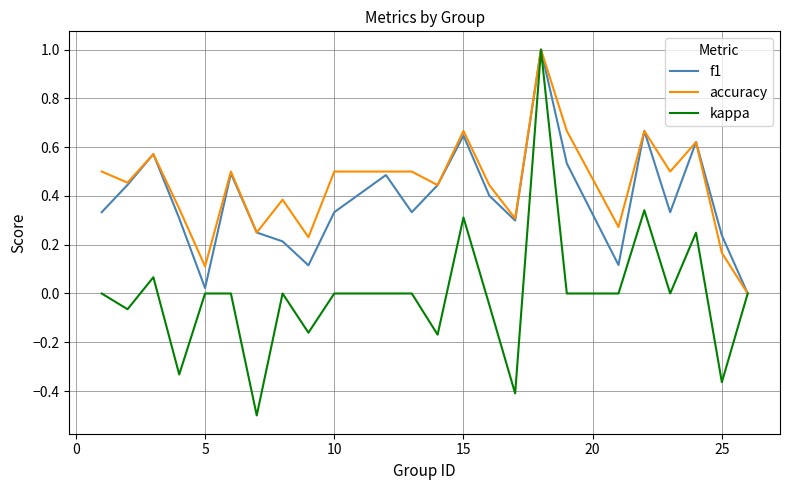

What is the difference between the maximum and minimum values in the accuracy series?

1.0